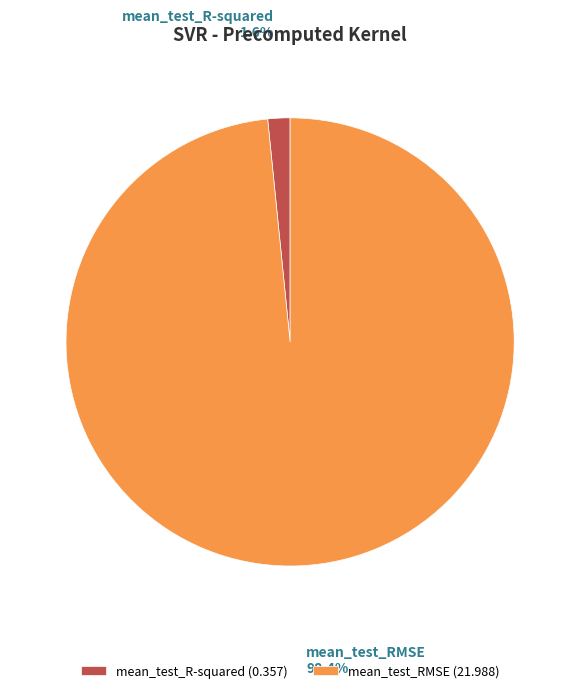

Combined, do mean_test_RMSE and mean_test_R-squared account for over 50%?

Yes